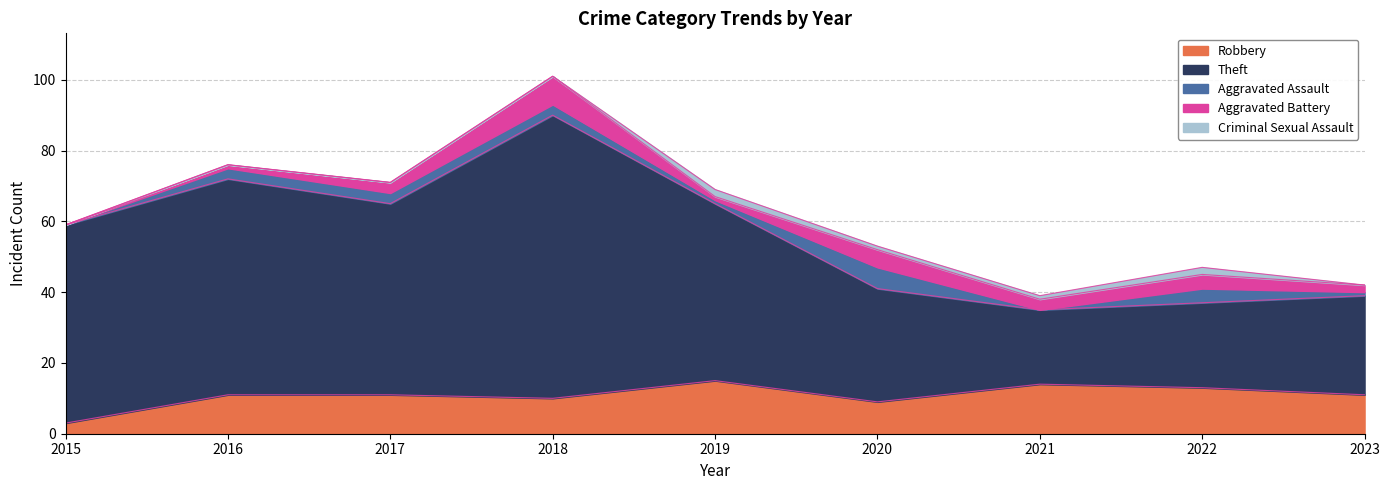

Reading left to right, transcribe all the data shown in this chart.

Robbery: 3	11	11	10	15	9	14	13	11
Theft: 56	61	54	80	50	32	21	24	28
Aggravated Assault: 0	3	3	3	1	6	0	4	1
Aggravated Battery: 0	1	3	8	1	5	3	4	2
Criminal Sexual Assault: 0	0	0	0	2	1	1	2	0